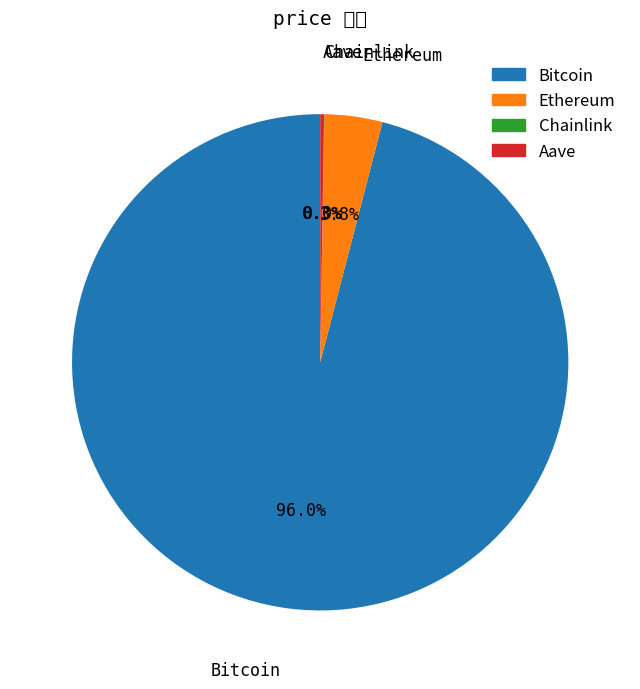

Does Bitcoin account for over 50% of the chart?

Yes